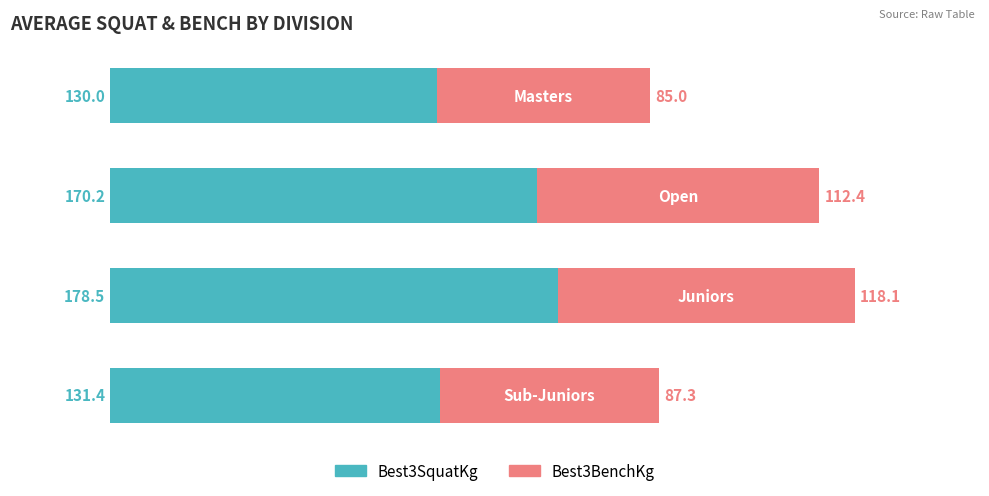

What is the sum of all Best3SquatKg values?

610.1